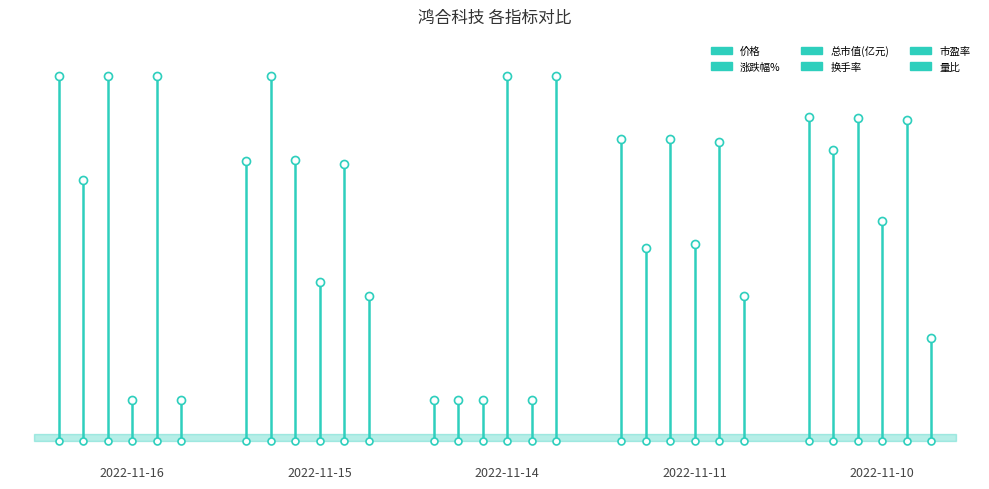

What is the maximum value shown in the chart?

9